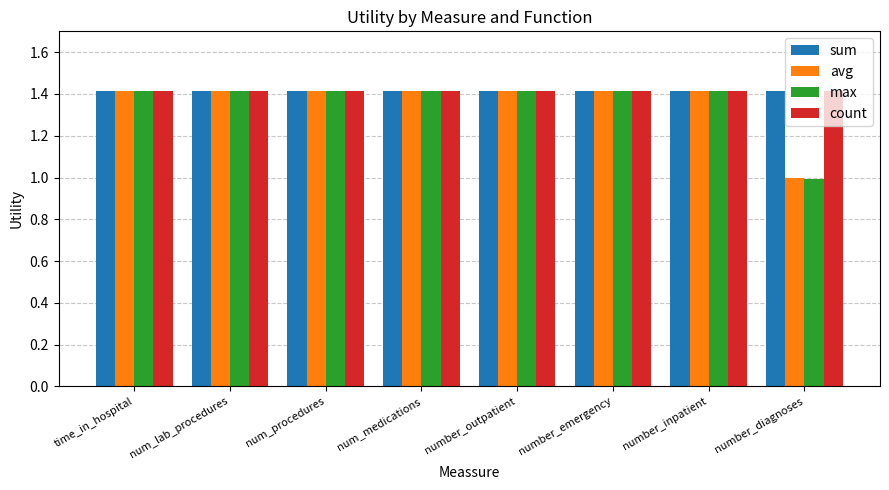

Which series changed the most between num_procedures and number_diagnoses?

max